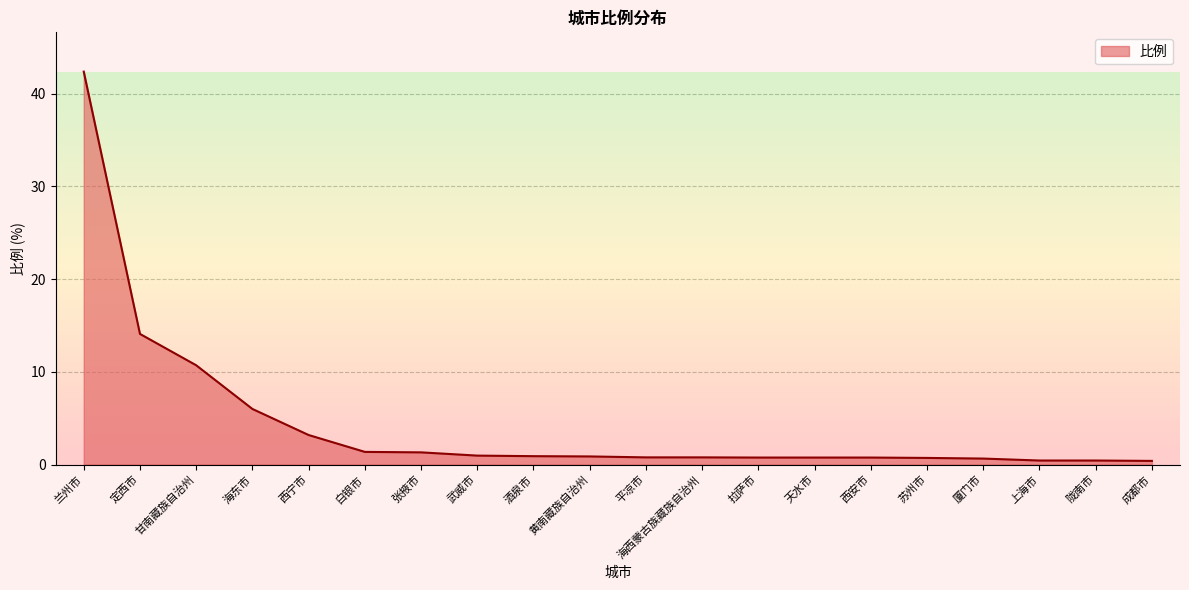

What is the change in value from 天水市 to 厦门市?

-0.1